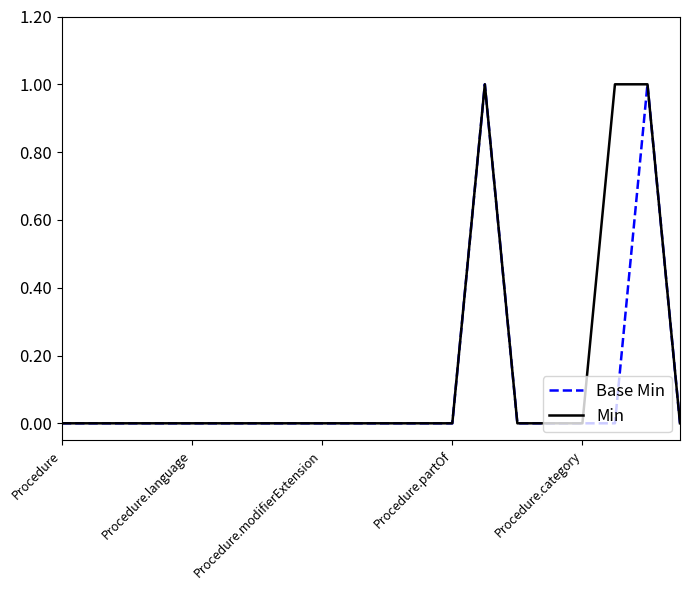

List the series in order of their overall mean, lowest first.

Base Min, Min